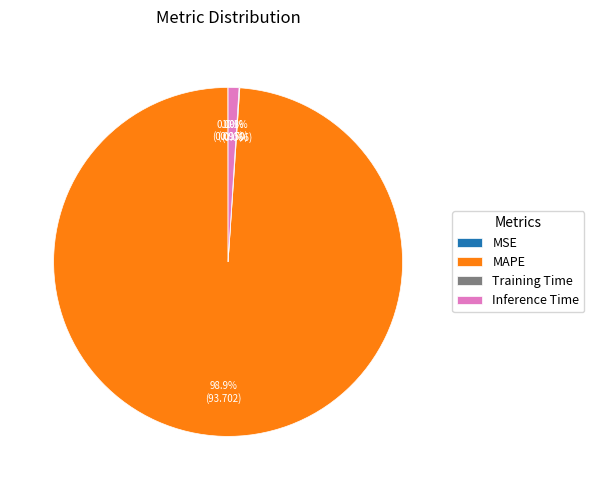

What is the majority slice?

MAPE